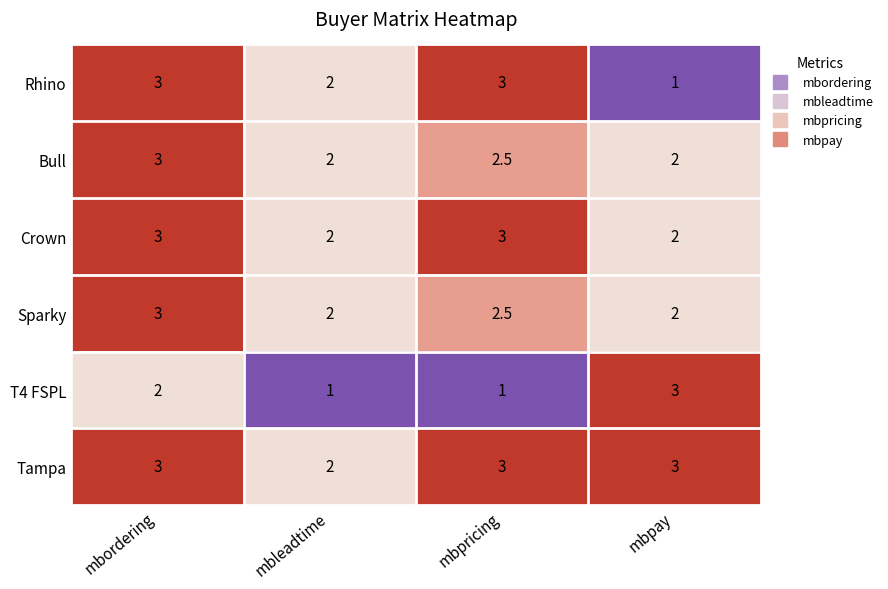

True or false: Rhino has a value of 0.2 at mbpay.

False